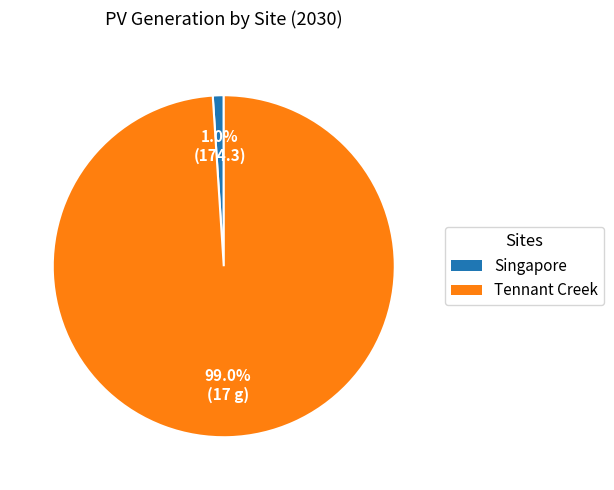

Which slice represents more than half of the pie?

Tennant Creek